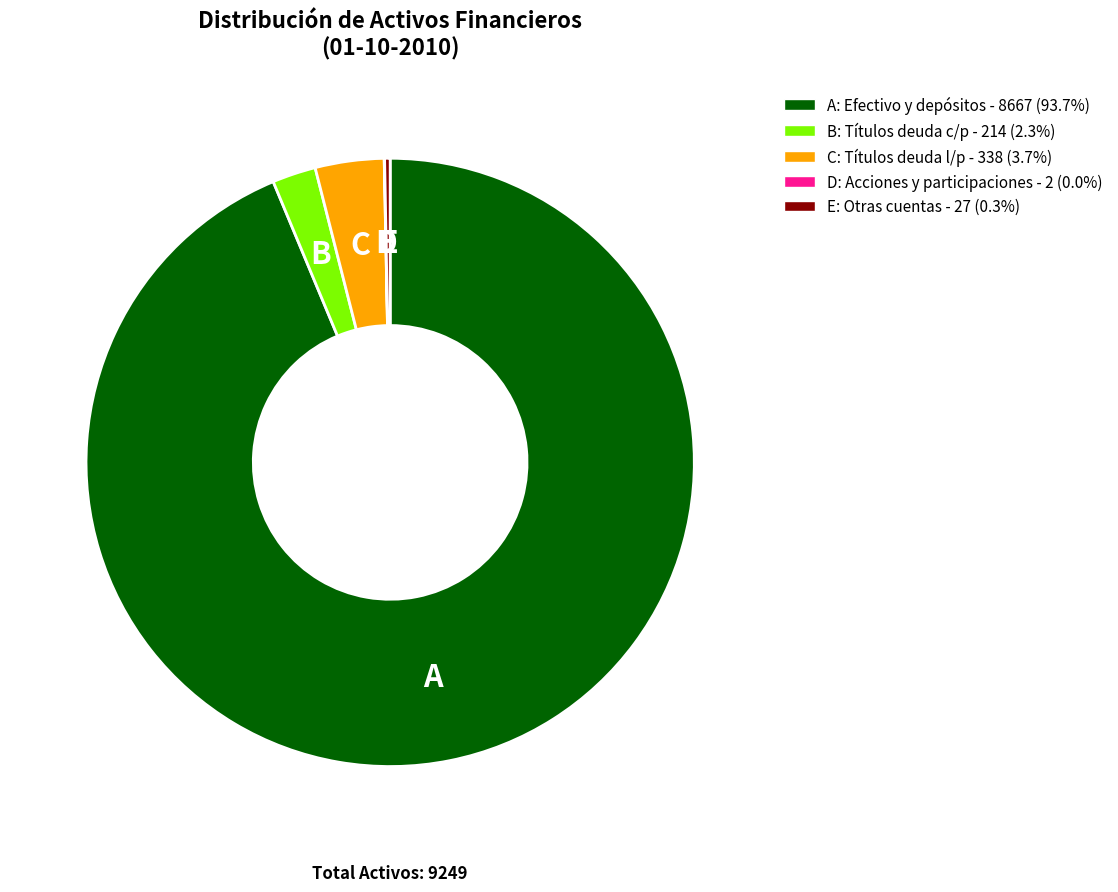

What is the ratio of the value at B: Títulos deuda c/p - 214 (2.3%) to the value at C: Títulos deuda l/p - 338 (3.7%)?

0.6